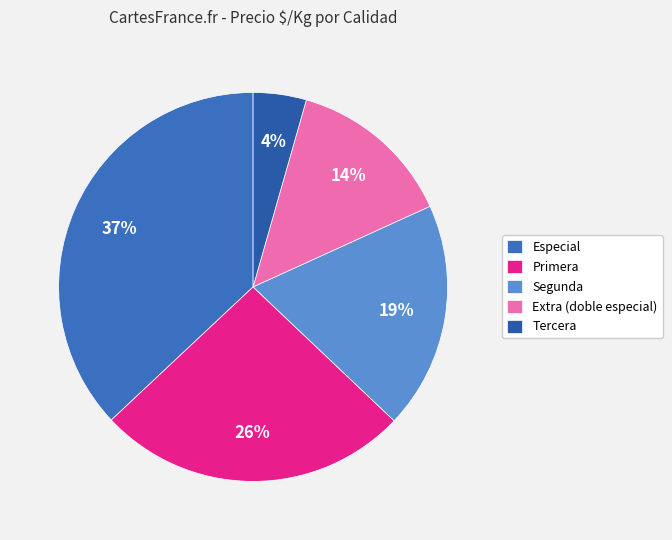

Does any single category account for the majority?

No